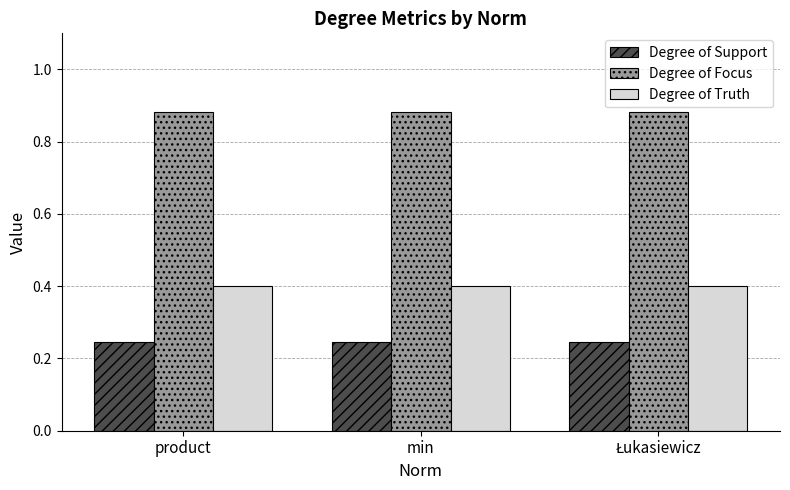

Which series has the largest total across all categories?

Degree of Focus